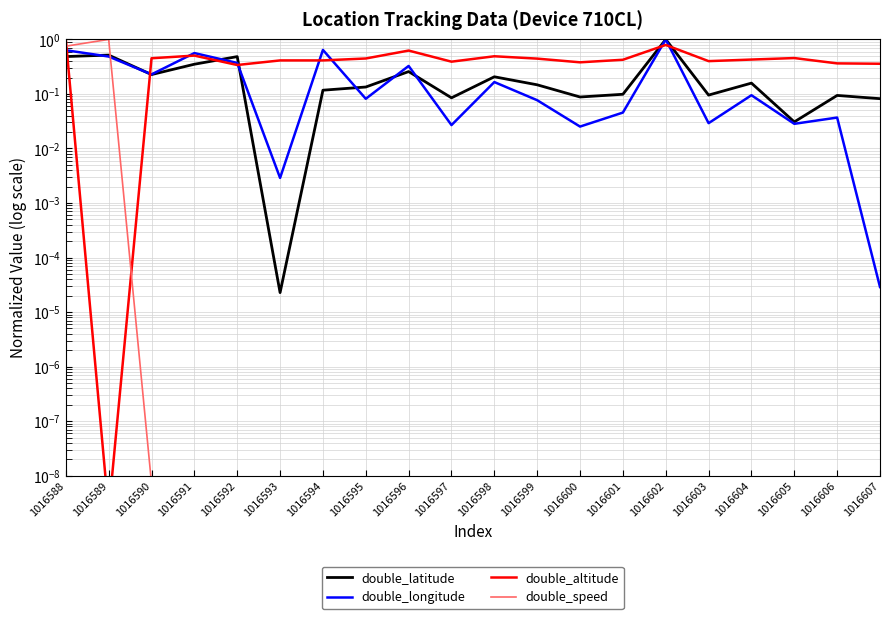

Which series has the widest spread of values?

double_altitude